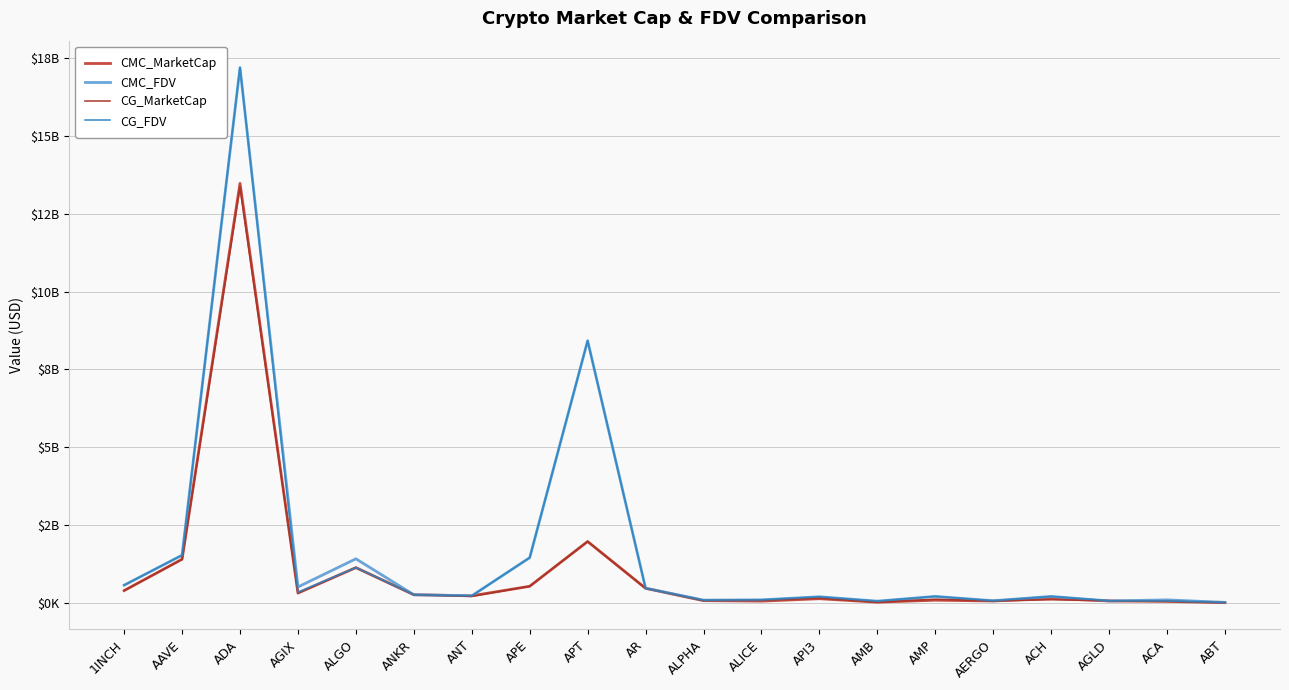

What are all the series names shown in the legend?

CMC_MarketCap, CMC_FDV, CG_MarketCap, CG_FDV